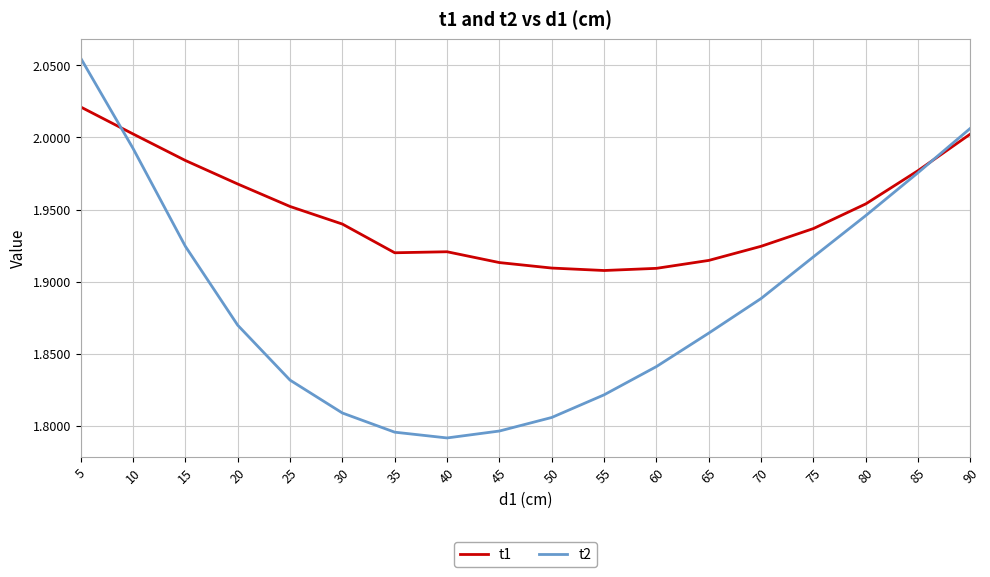

Is it true that t2 equals 2.5 at 45?

False